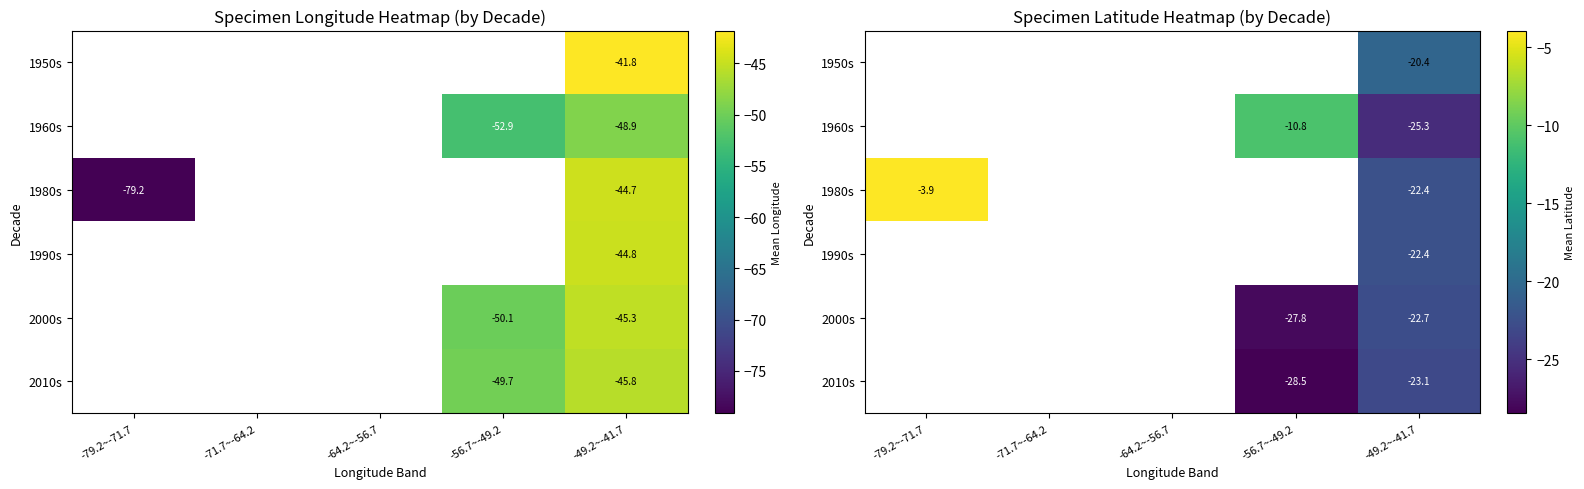

Which series has the widest spread of values?

1980s